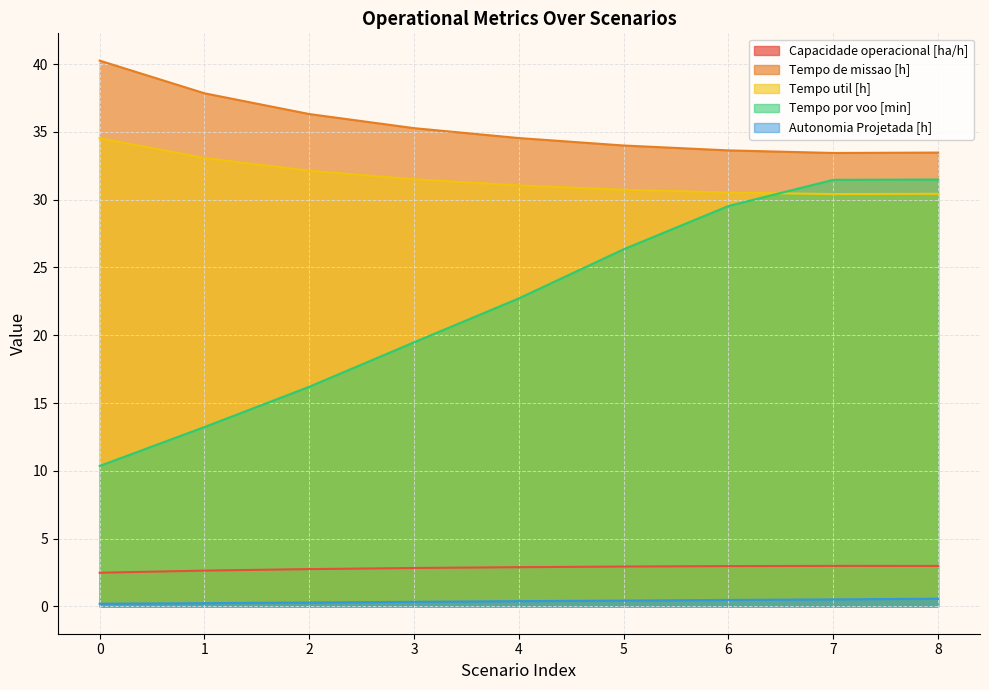

True or false: Tempo util [h] and Capacidade operacional [ha/h] intersect in this chart.

False